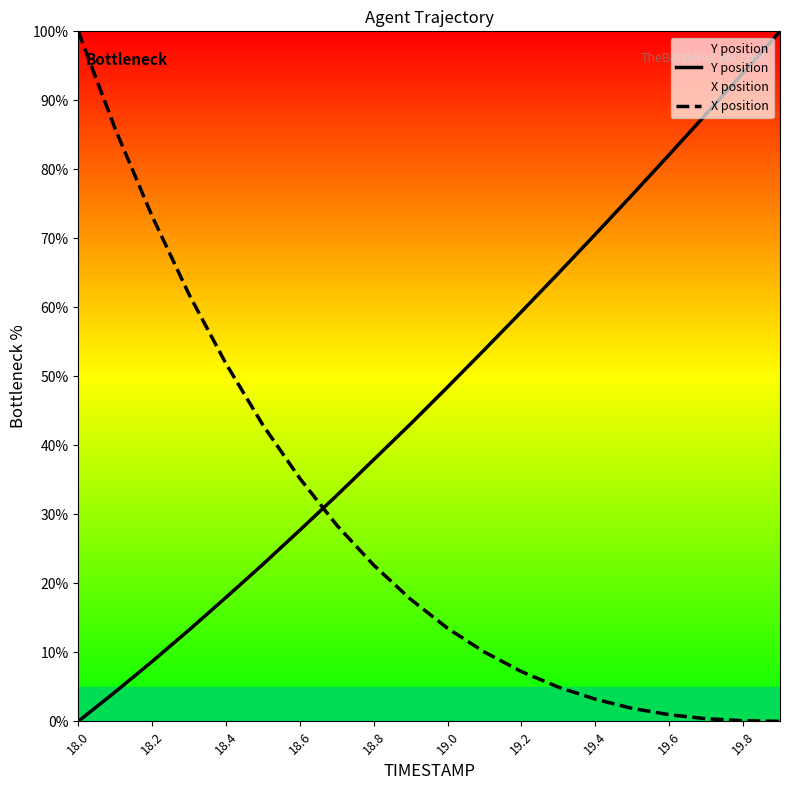

Does the chart have visible grid lines?

No